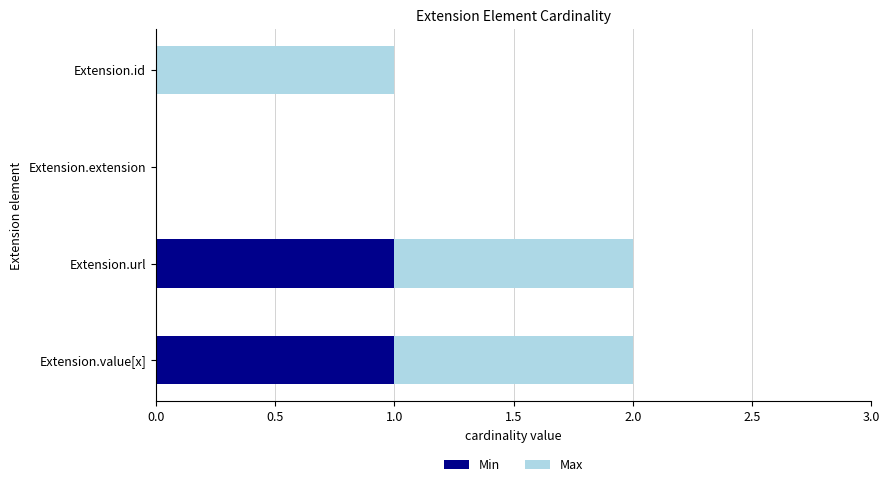

The Min series shows 1 at Extension.value[x]. True or false?

True